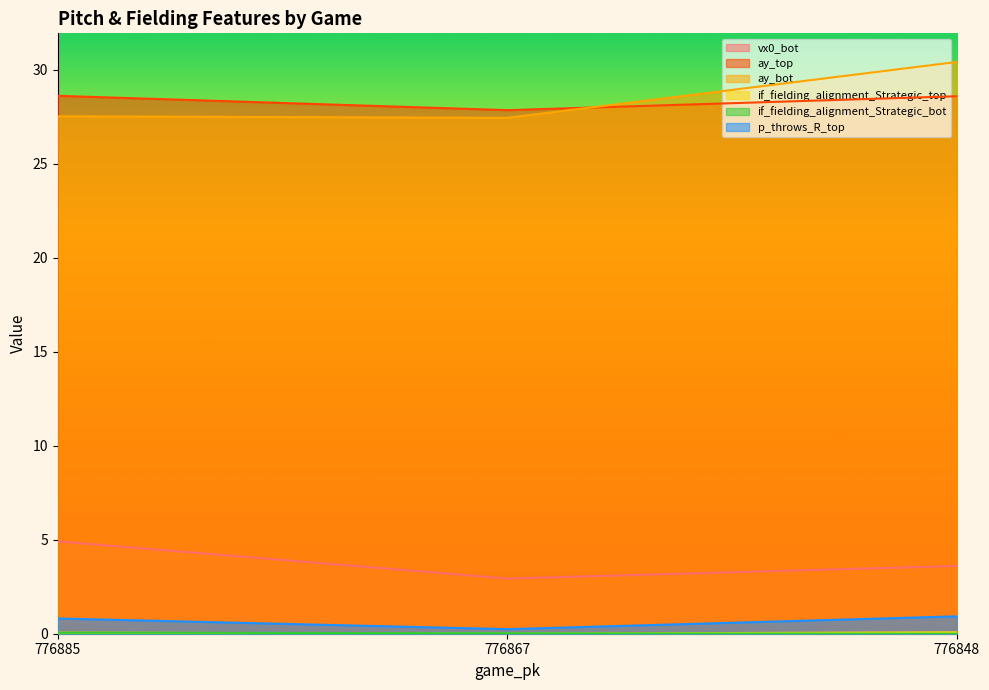

What value does the vx0_bot series have at 776848?

3.6